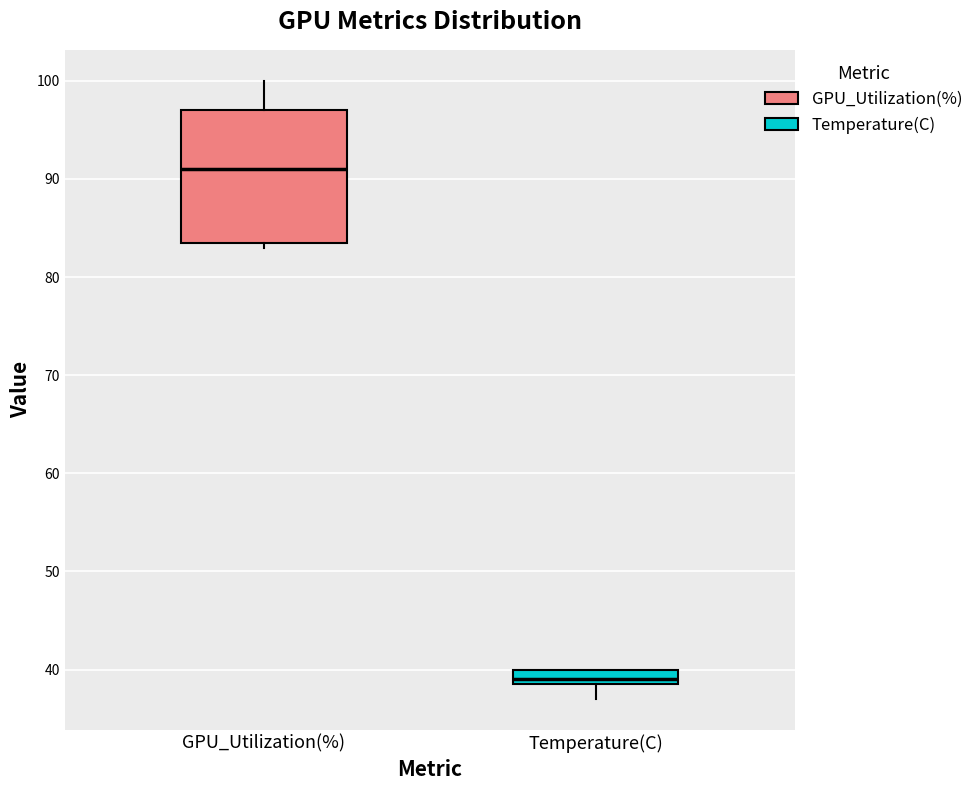

Which box is the tallest, from its lower edge to its upper edge?

GPU_Utilization(%)